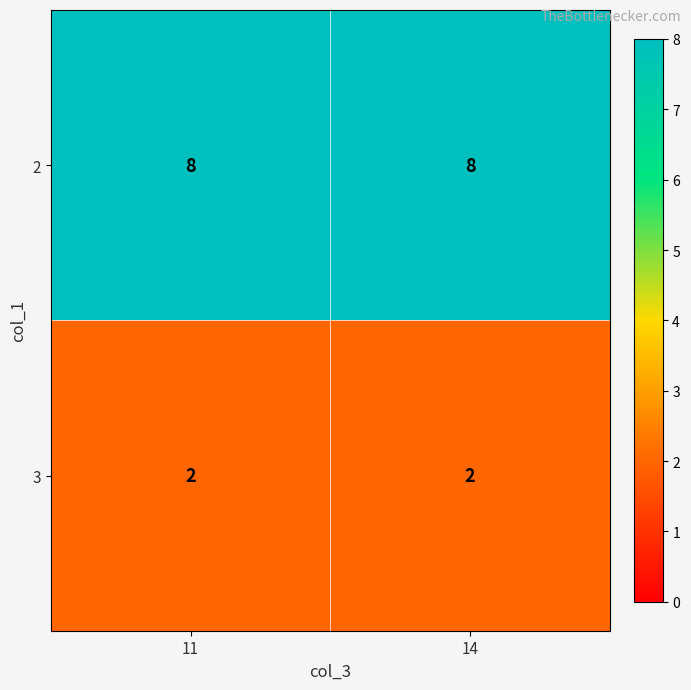

What is the maximum value shown in the chart?

8